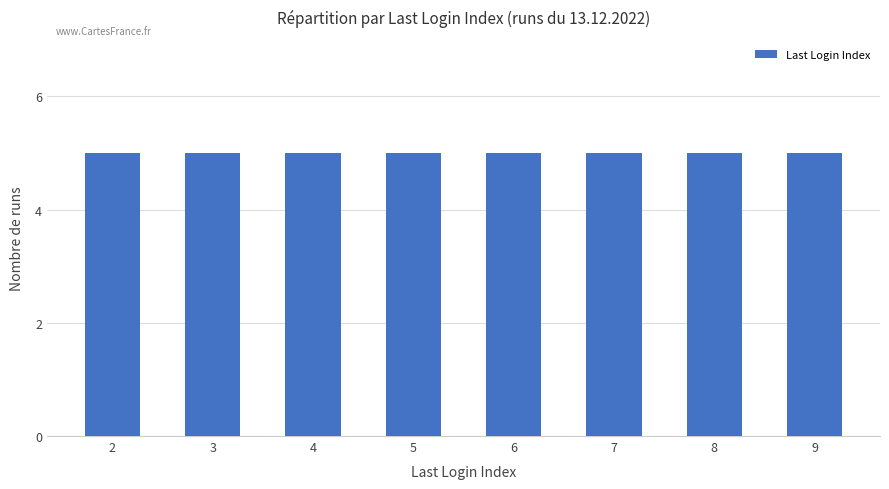

Which label corresponds to the largest value in the chart?

5